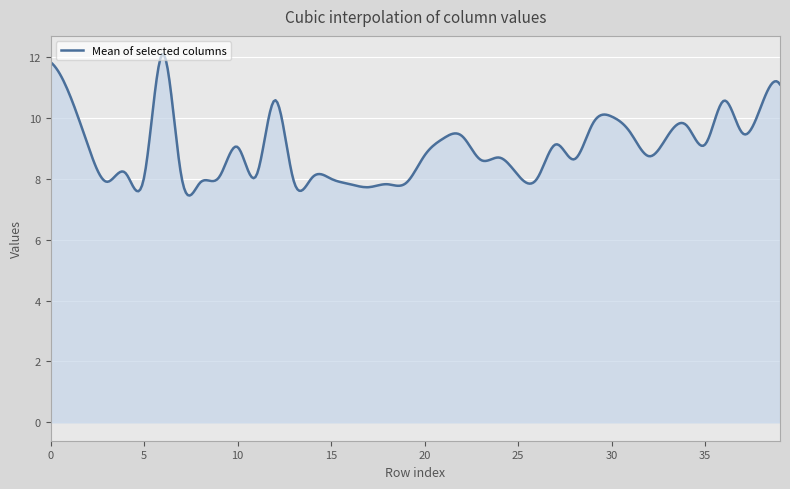

What is the maximum value shown in the chart?

12.1